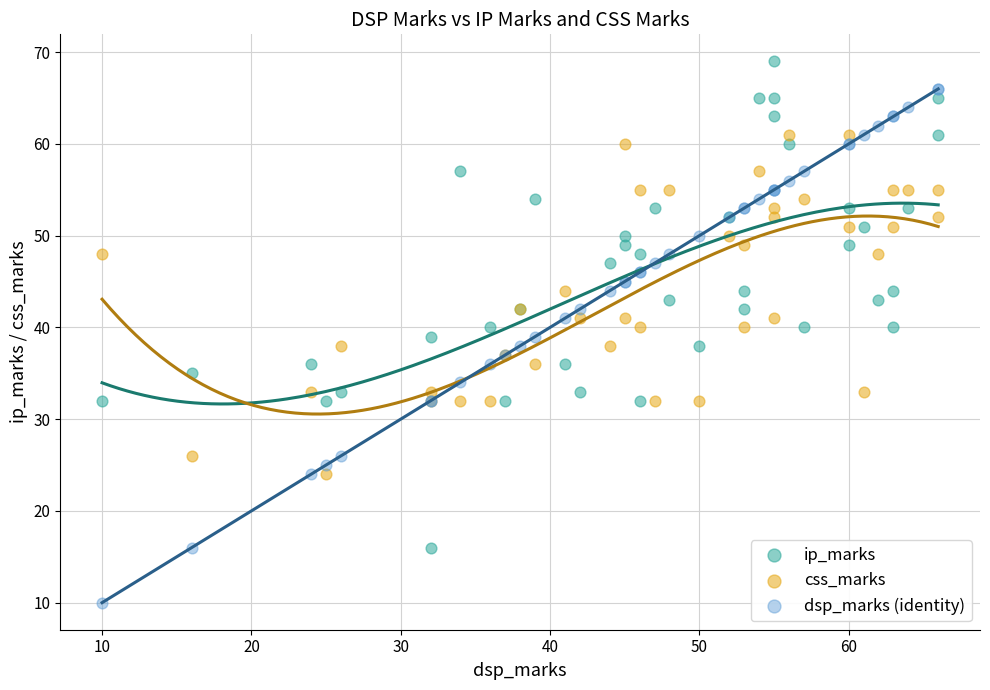

Which series reaches the minimum Y coordinate?

dsp_marks (identity)